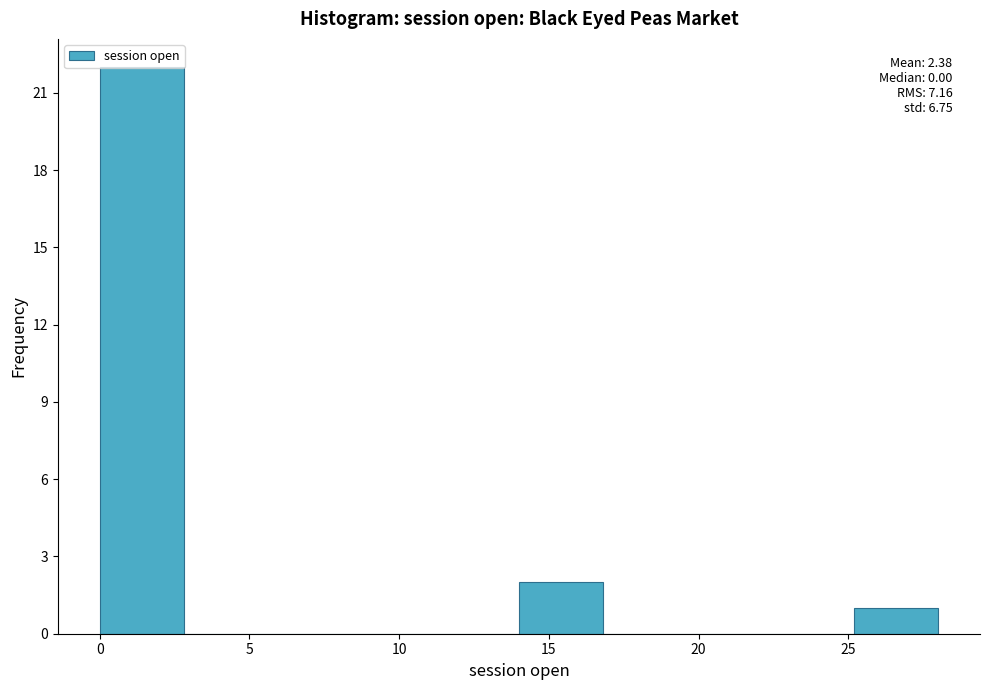

Over which range of the x-axis is the bar tallest?

0.0 to 2.8